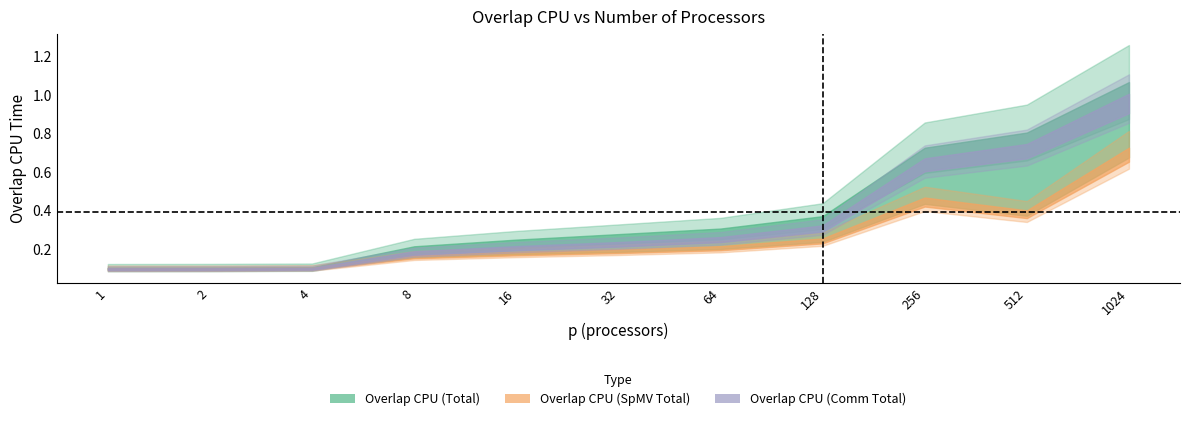

Is the value of Overlap CPU (SpMV Total) at 1 greater than the value of Overlap CPU at 1?

No